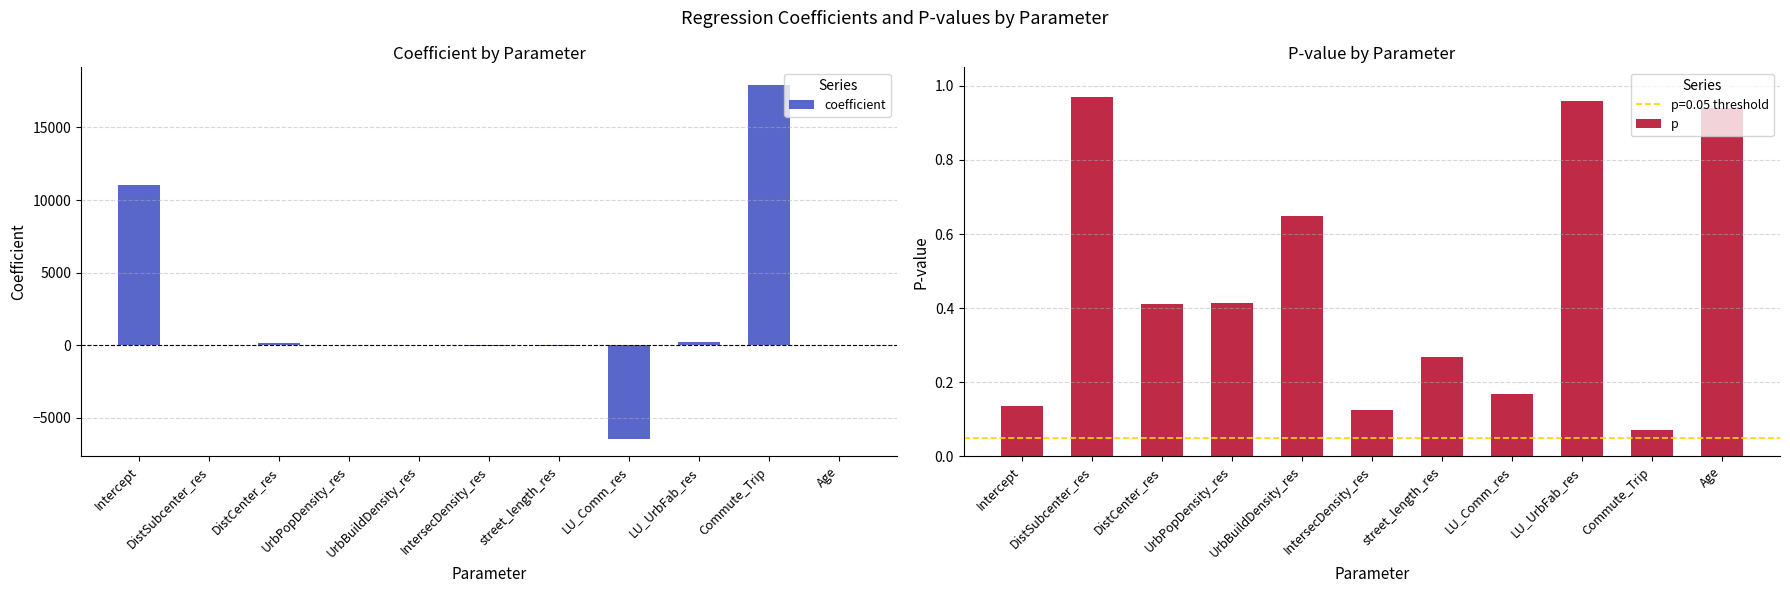

At which category is the sum across all series the highest?

Commute_Trip